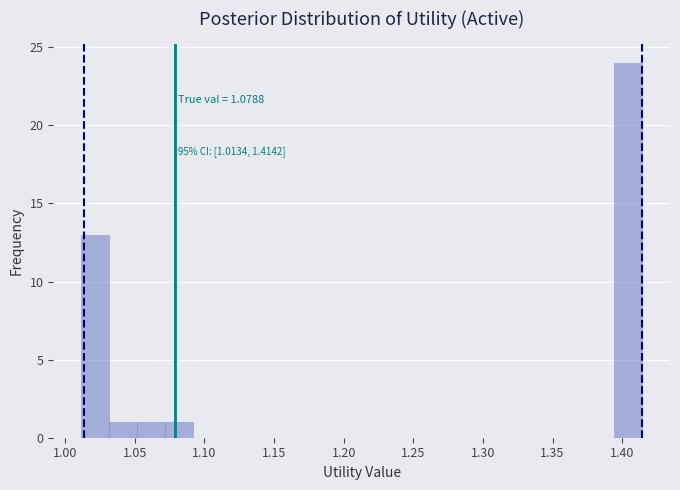

Which range on the x-axis has the tallest bar?

1.395 to 1.415